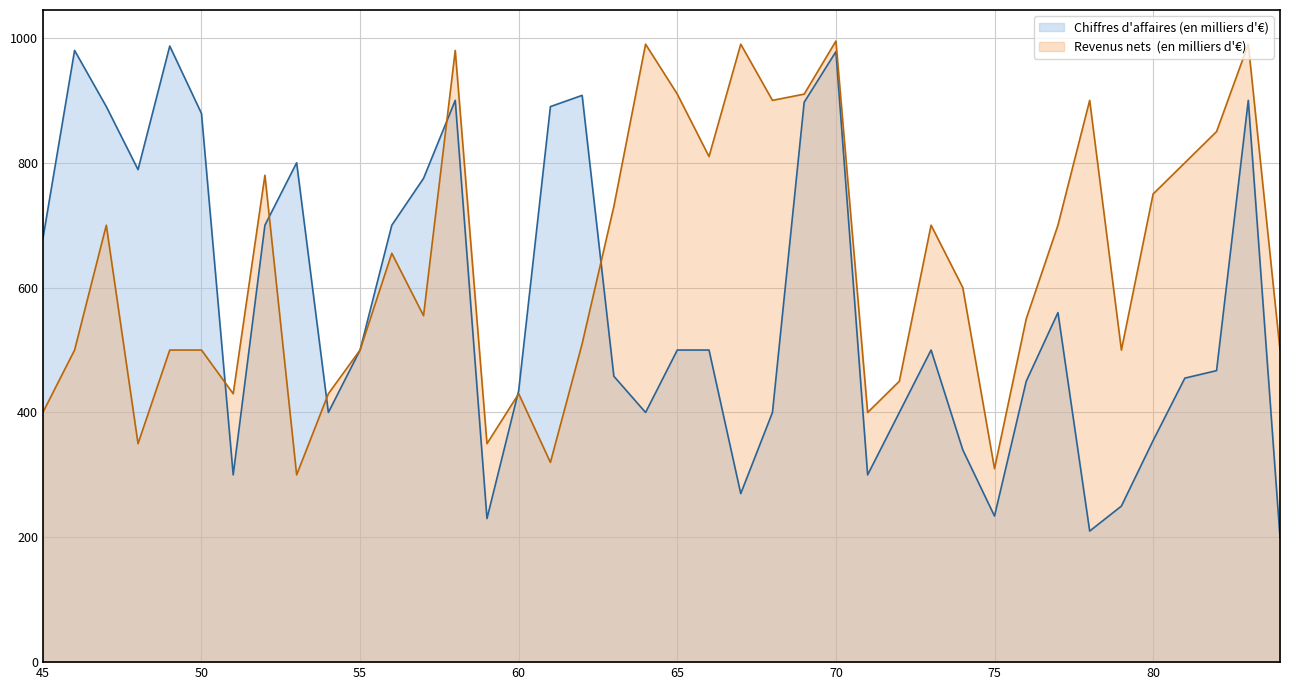

Which series has the widest spread of values?

Chiffres d'affaires (en milliers d'€)